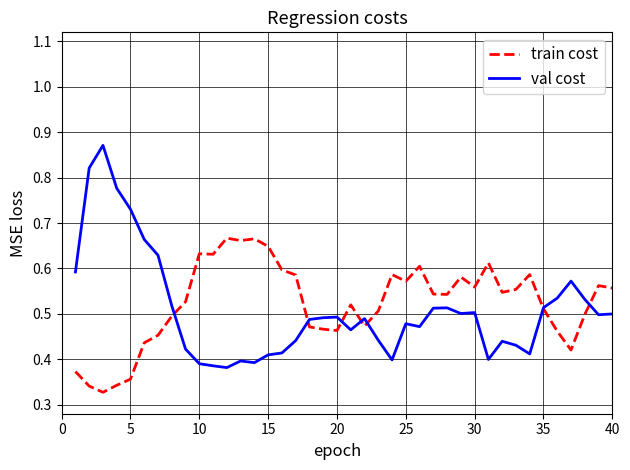

Does the chart display data point markers on the line(s)?

No